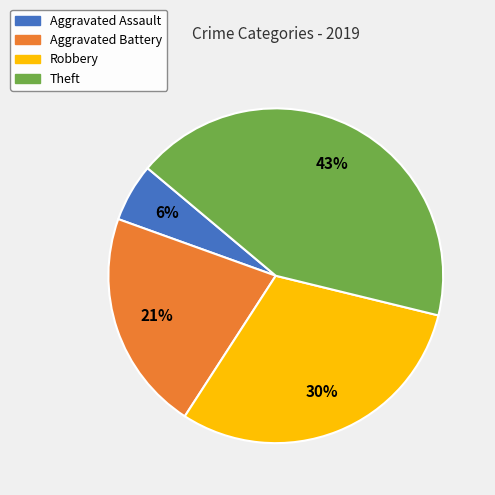

Which slice is the smallest?

Aggravated Assault